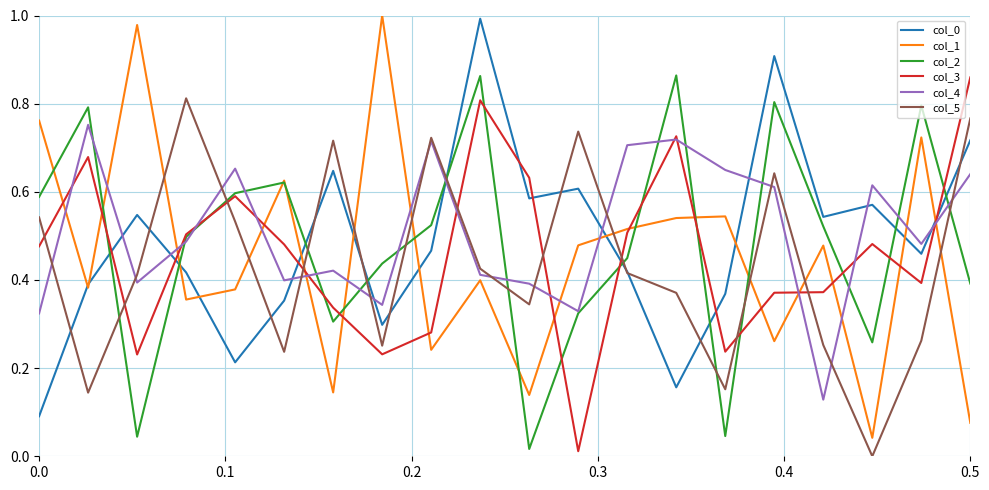

After their last crossing, which series has the higher values: col_1 or col_4?

col_4